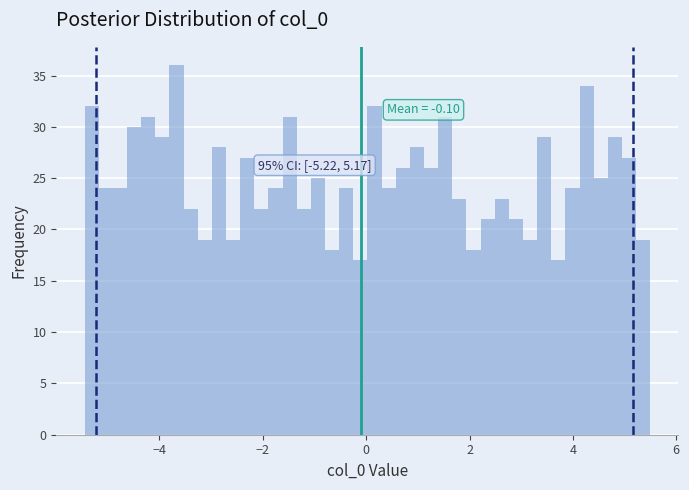

Read against the x-axis, roughly where is the centre of the tallest bar?

-3.6